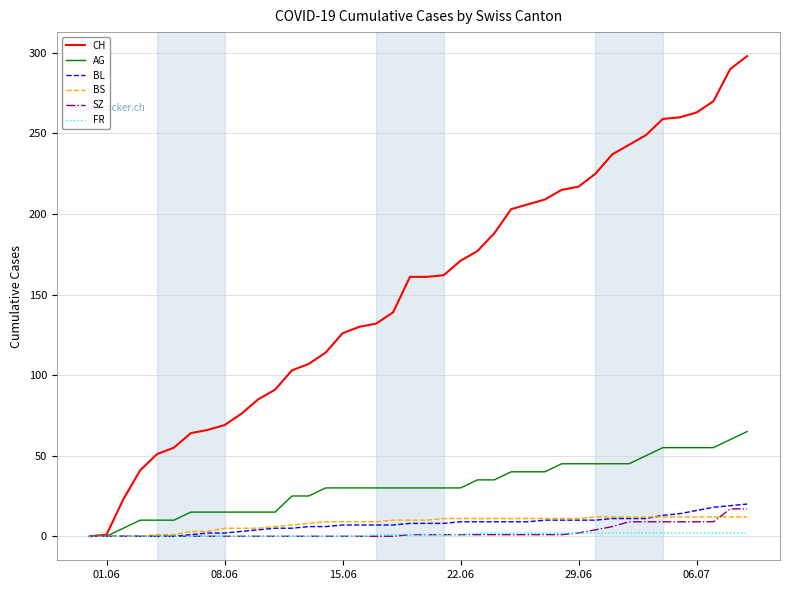

What is the highest value of the SZ series?

17